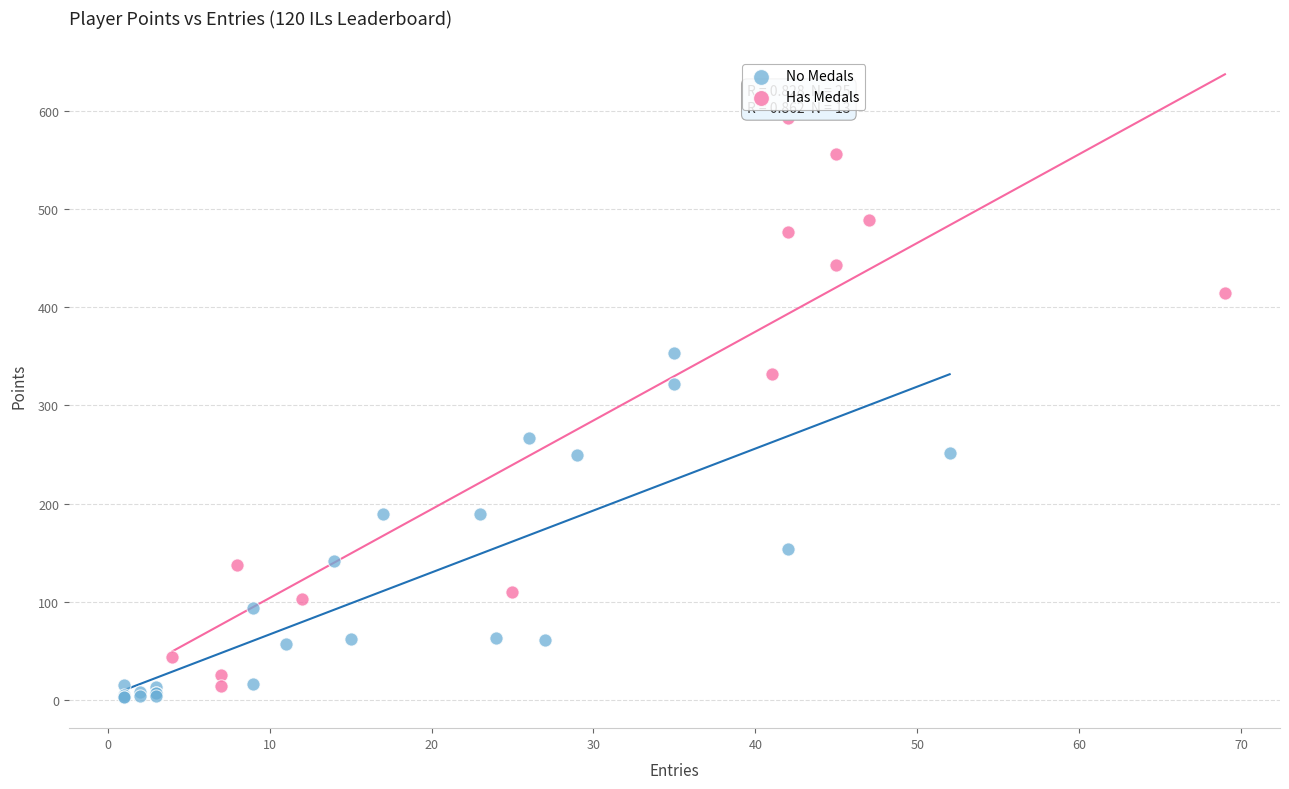

Which series reaches the maximum Y coordinate?

Has Medals